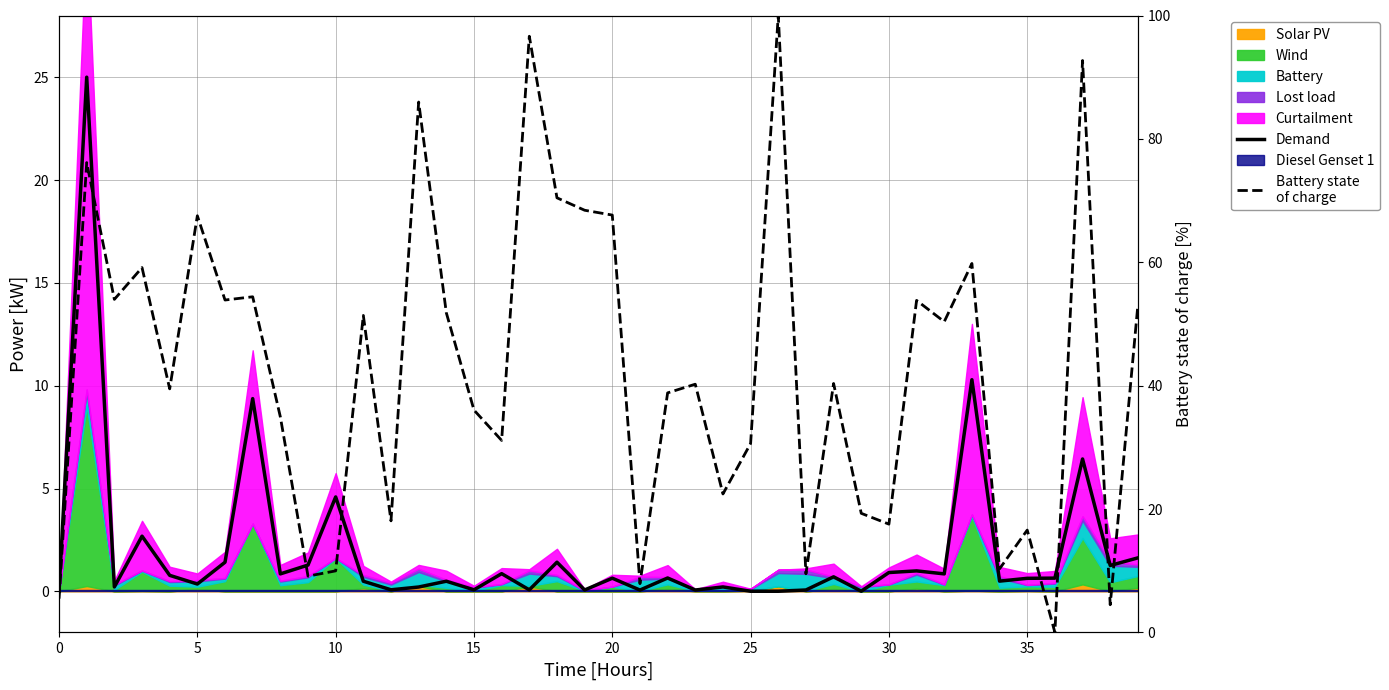

How many data points does each series have?

40